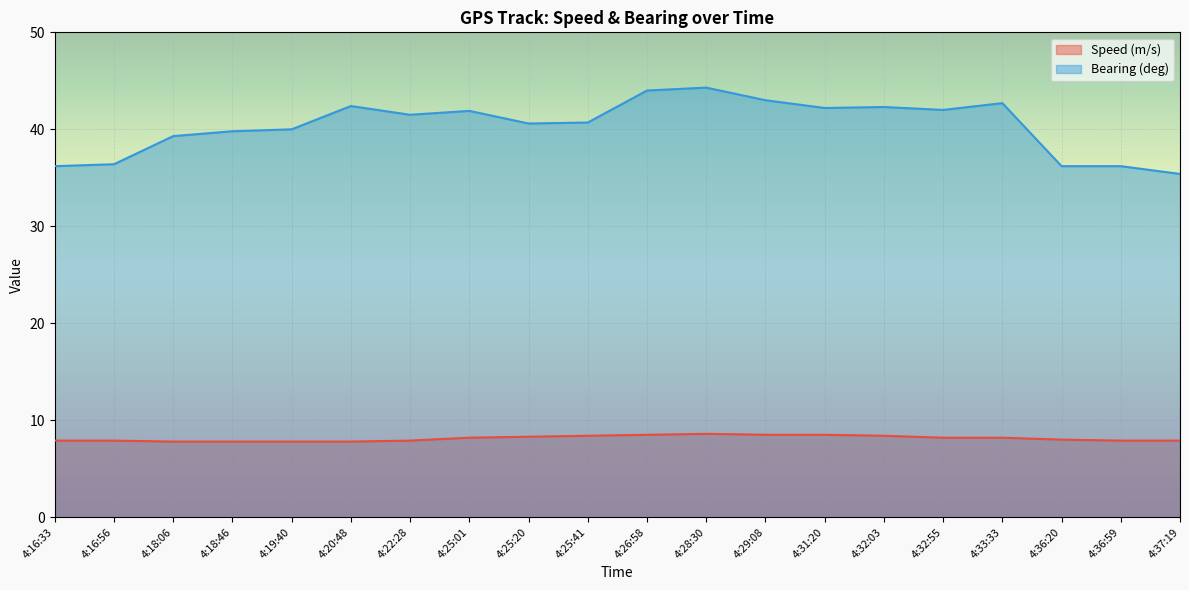

How many lines are shown in the chart?

2